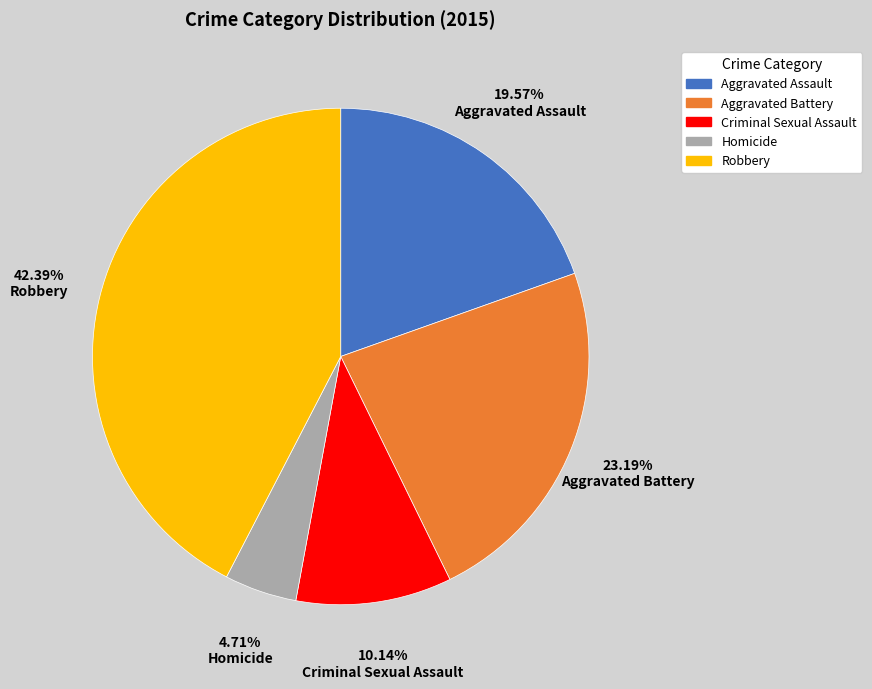

What is the total percentage of Aggravated Battery and Robbery?

65.6%